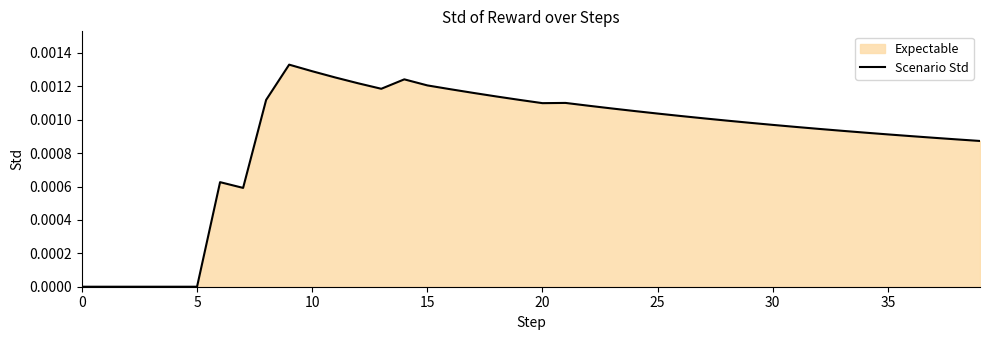

How many lines are shown in the chart?

1